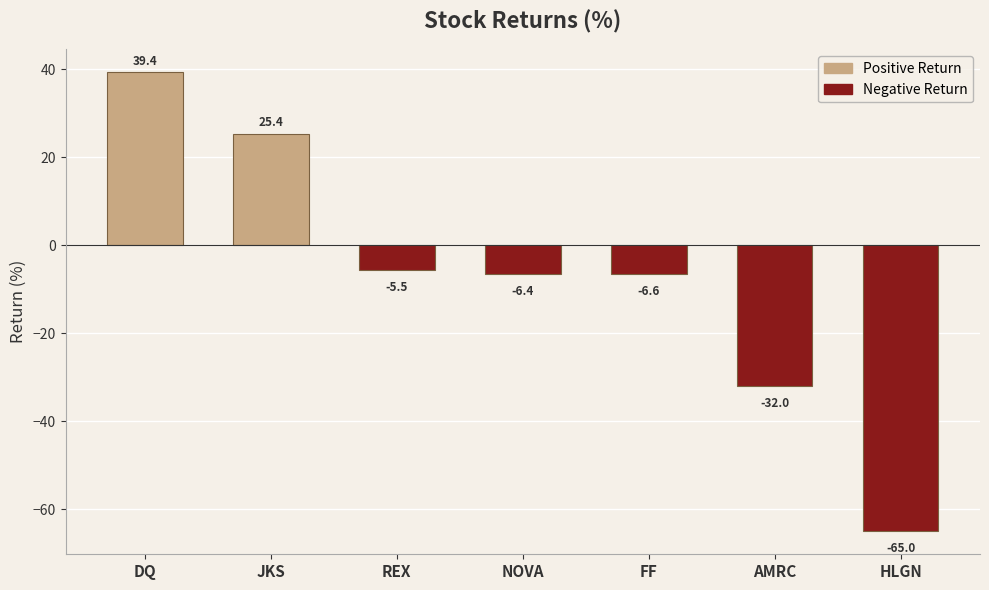

Reading right to left, list all the values displayed in this chart.

HLGN=-65.0	AMRC=-32.0	FF=-6.6	NOVA=-6.4	REX=-5.5	JKS=25.4	DQ=39.4